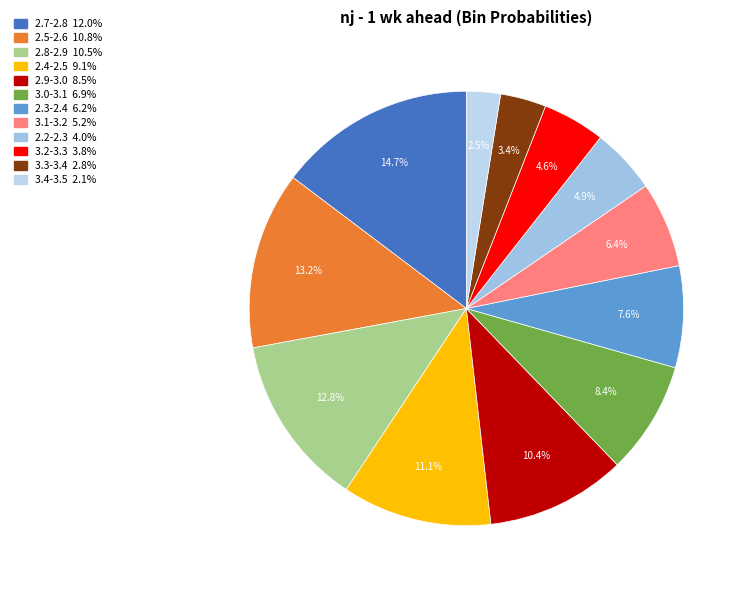

Which slice is the largest?

2.7-2.8